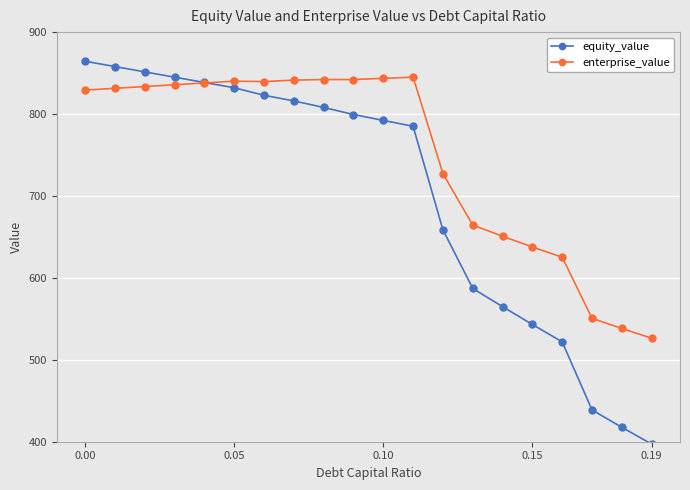

How many intersections are there between equity_value and enterprise_value?

1